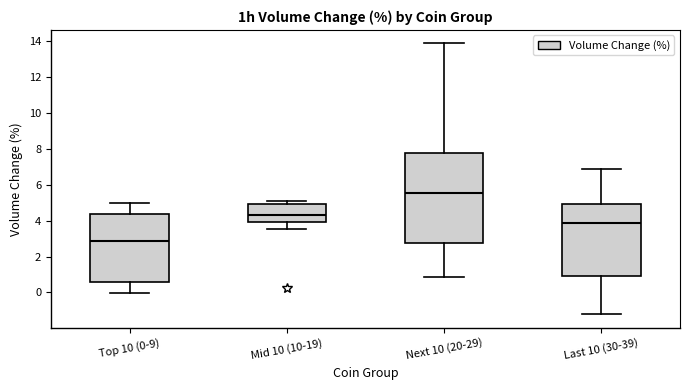

Comparing the boxes themselves (not the whiskers), which one is the tallest?

Next 10 (20-29)